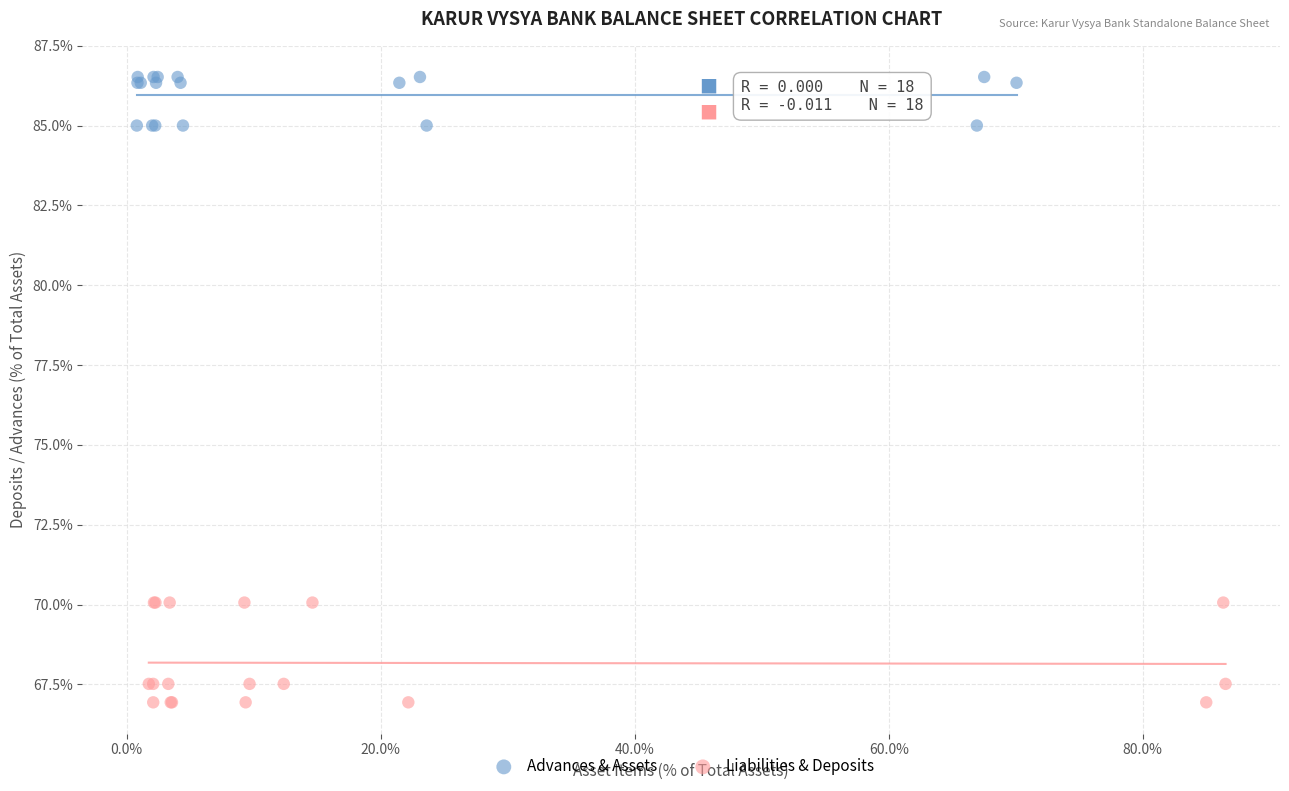

Which series reaches the maximum Y coordinate?

Advances & Assets